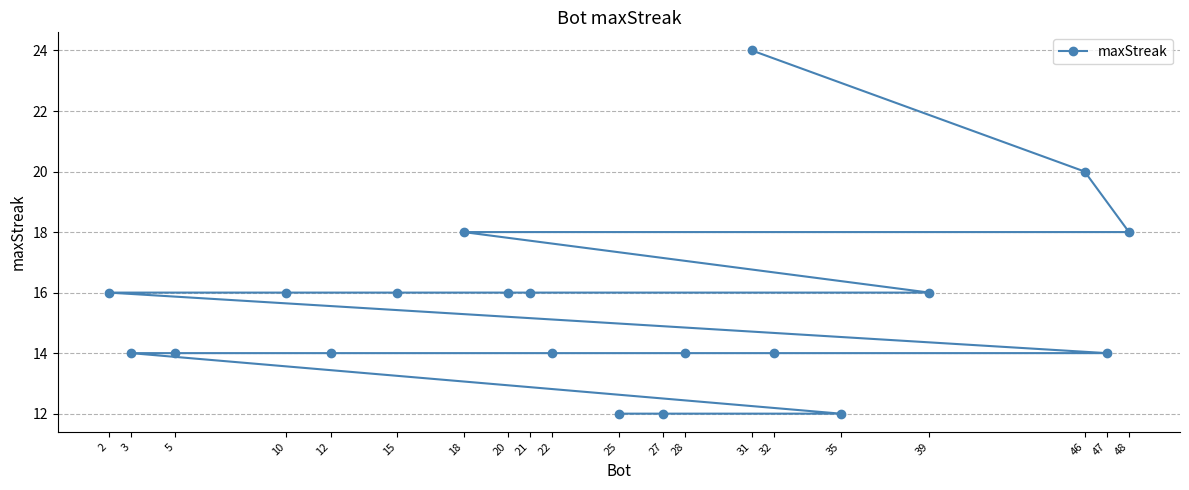

True or false: the data has more than 0 interior local peaks.

False